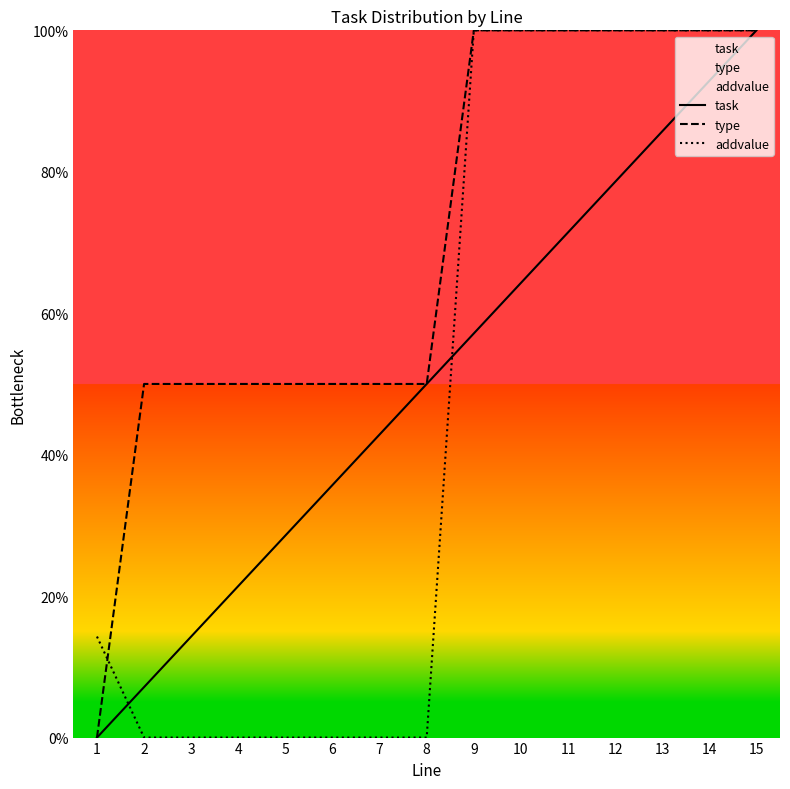

The value of addvalue at 1 is 14.3. True or false?

True